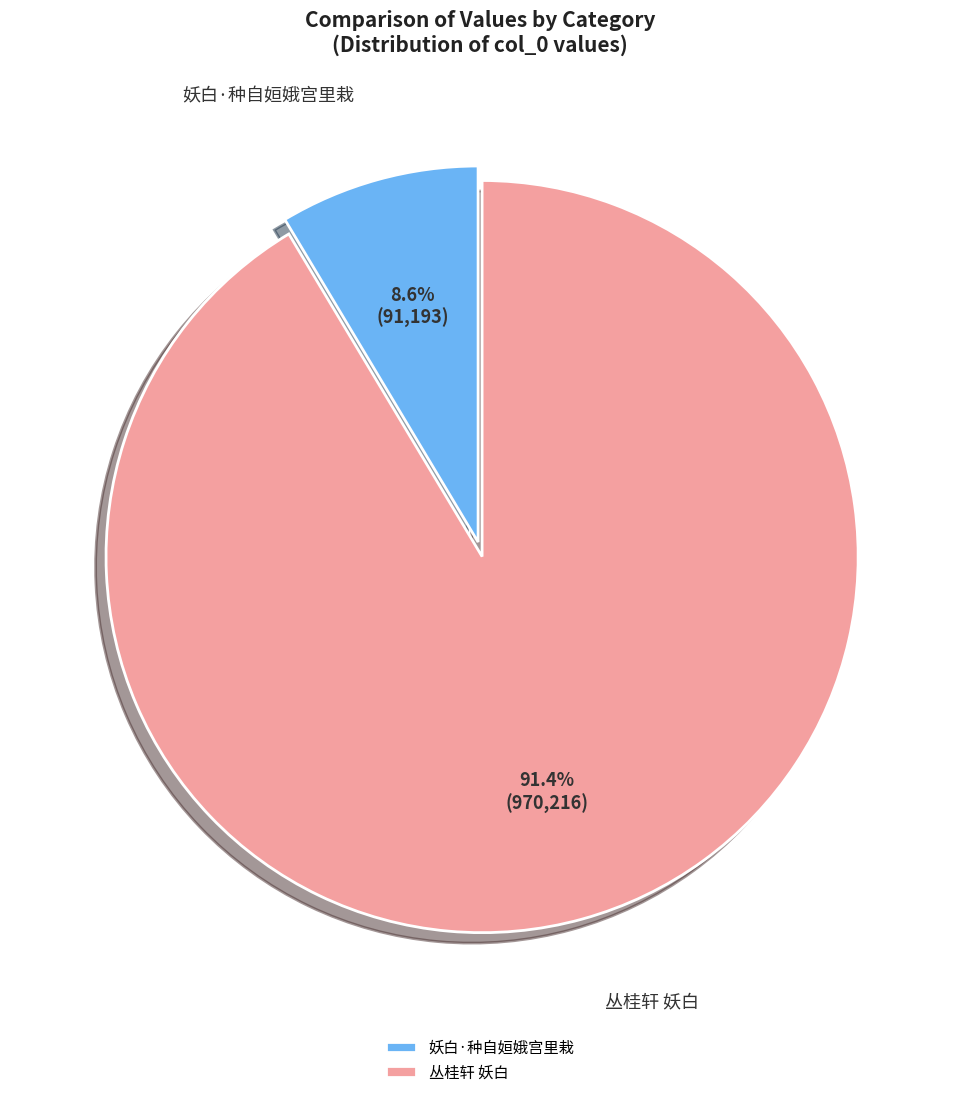

Between 丛桂轩 妖白 and 妖白·种自姮娥宫里栽, which is larger?

丛桂轩 妖白